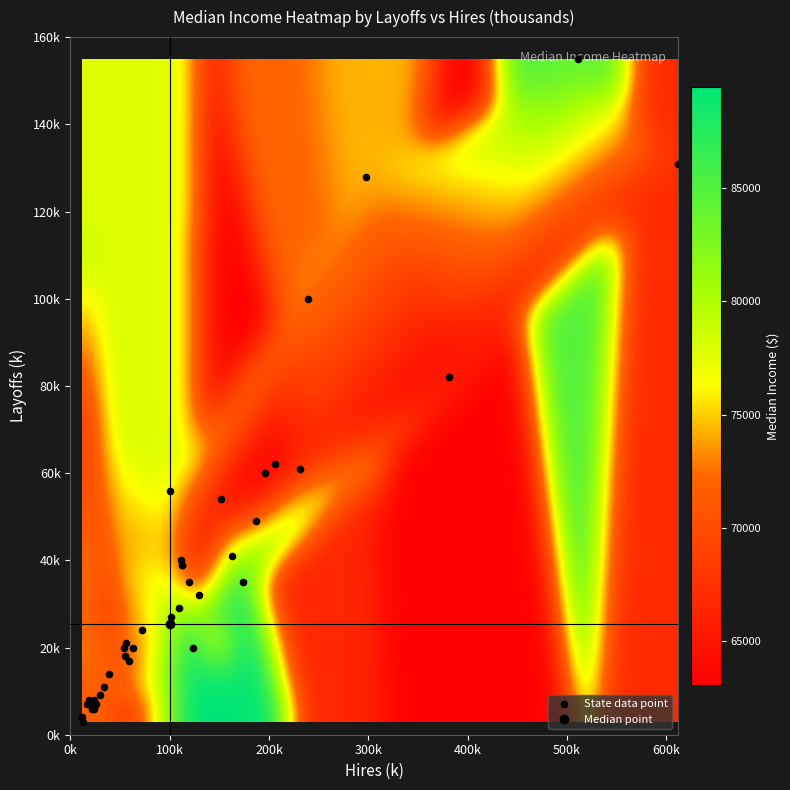

What is the lowest value of the hire_k series?

12